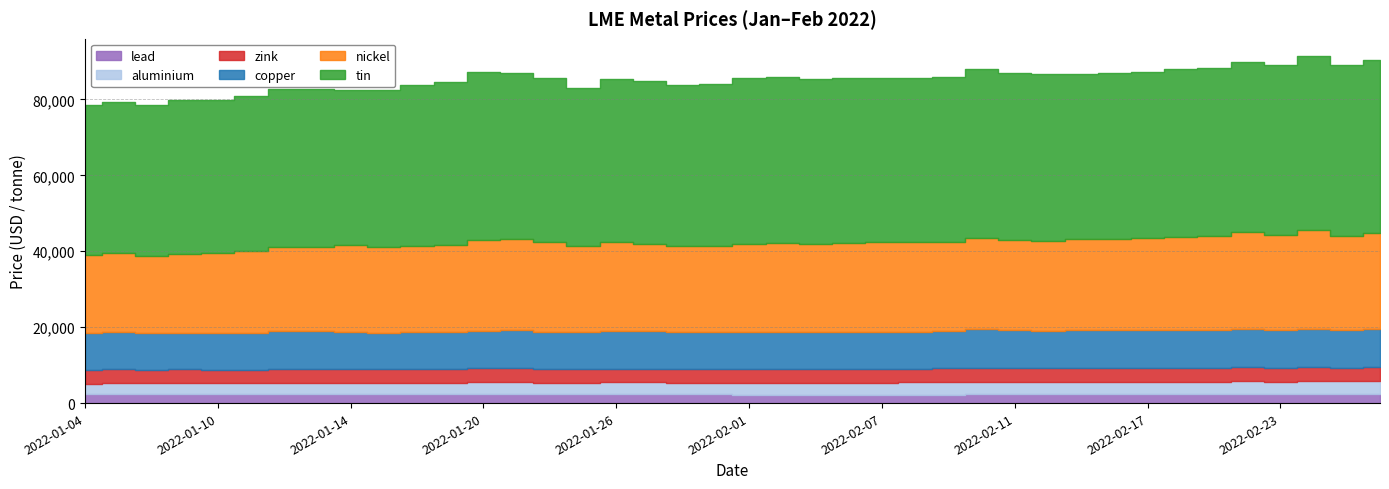

Where is the first local minimum for nickel?

2022-01-06